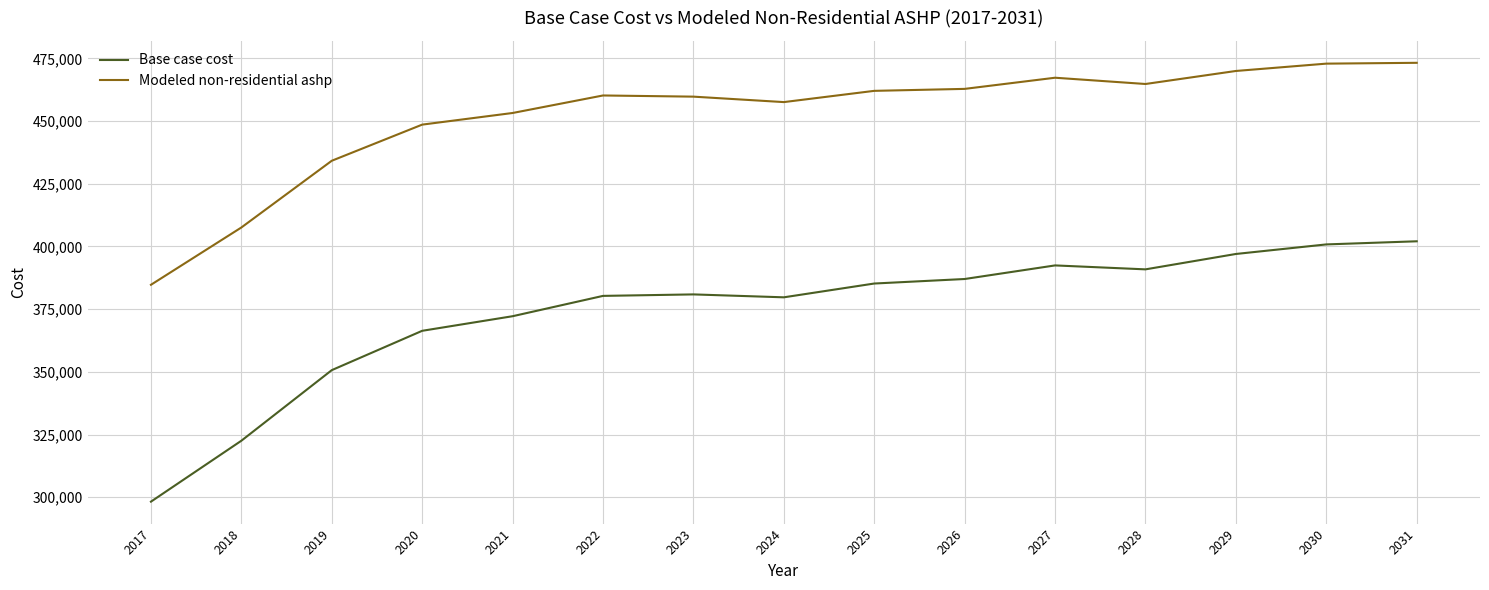

Does the chart display data point markers on the line(s)?

No